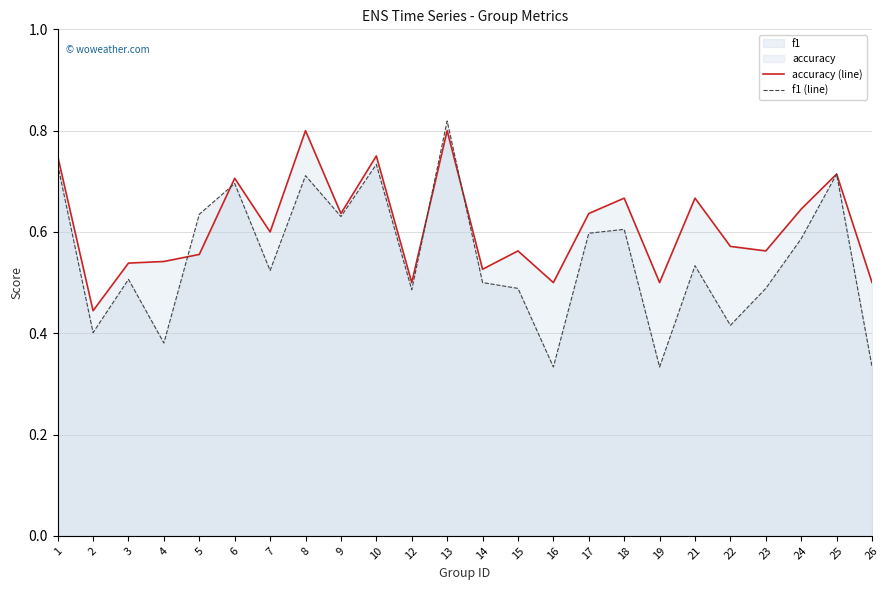

Between 4 and 25, which is larger?

25